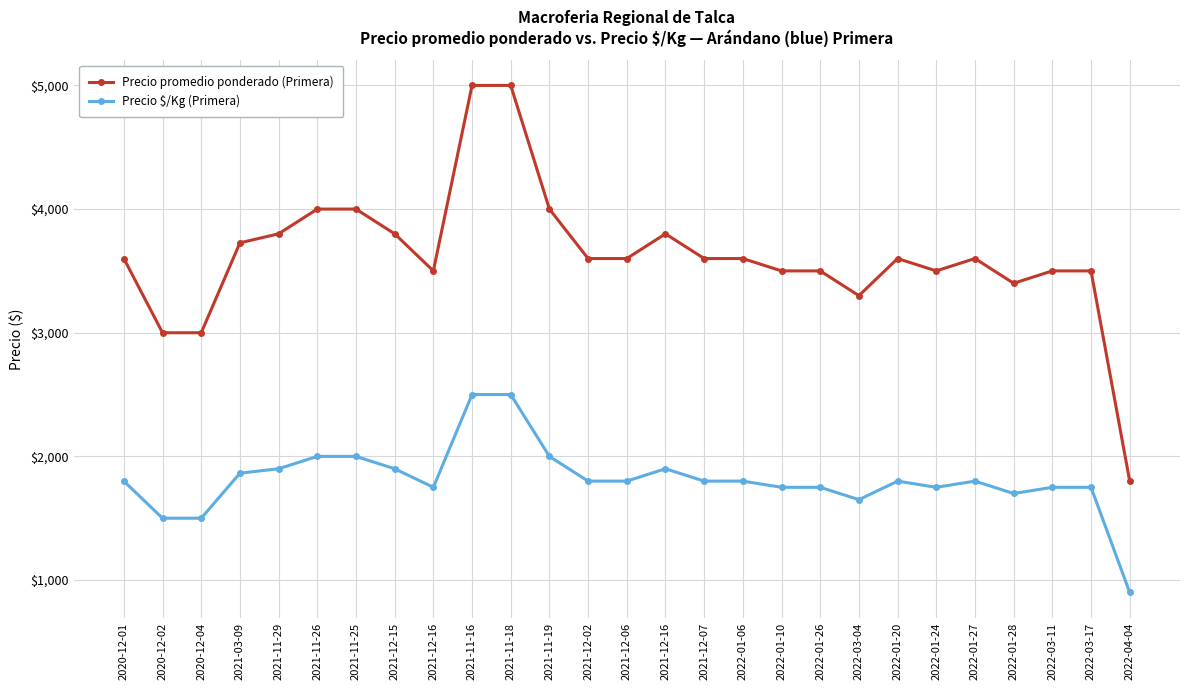

True or false: Precio $/Kg (Primera) and Precio promedio ponderado (Primera) cross at least once.

False